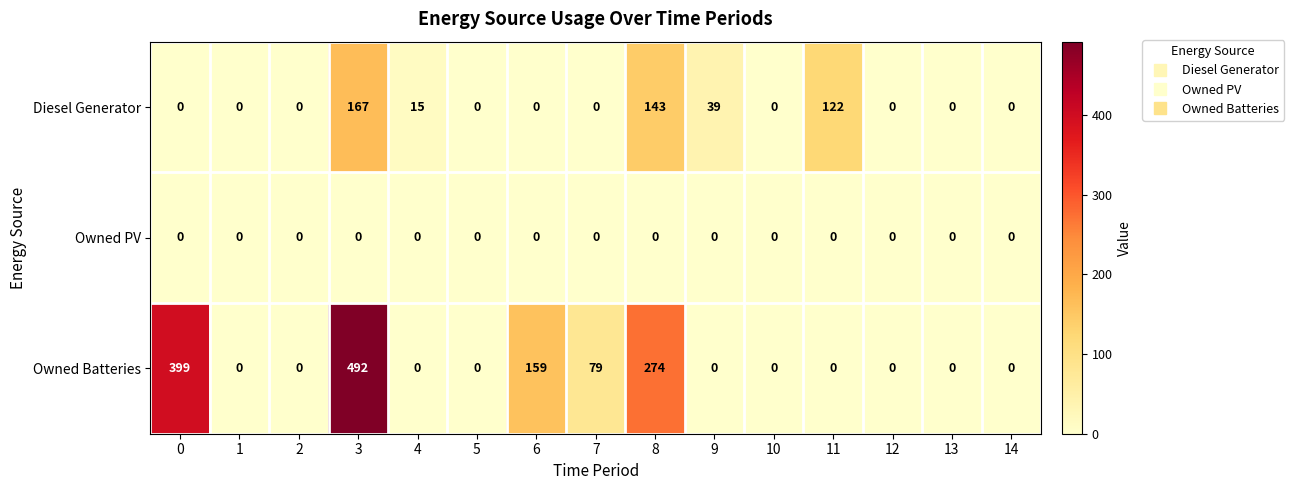

Which series changed the most between 0 and 7?

Owned Batteries